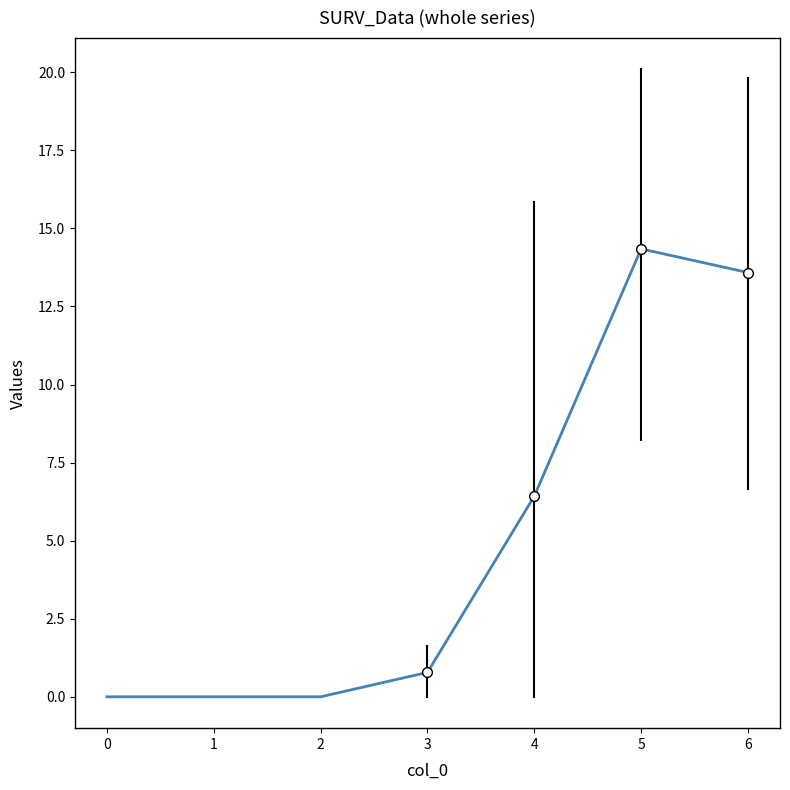

What is the average value?

5.0